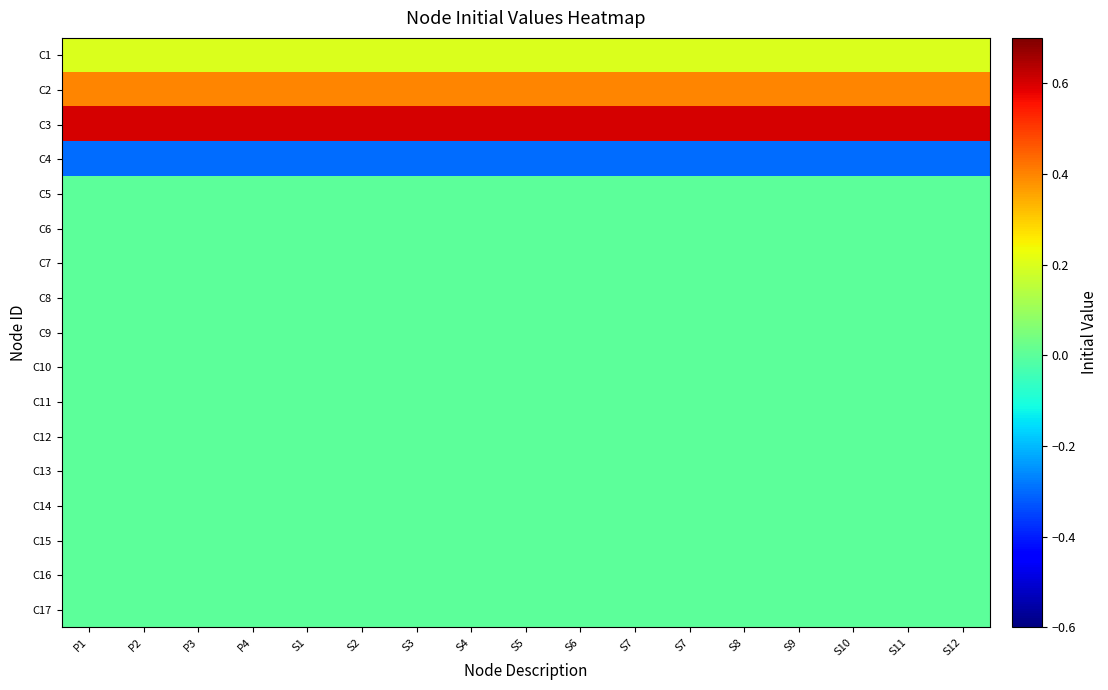

Rank the series at S10 from lowest to highest value.

C4, C5, C6, C7, C8, C9, C10, C11, C12, C13, C14, C15, C16, C17, C1, C2, C3